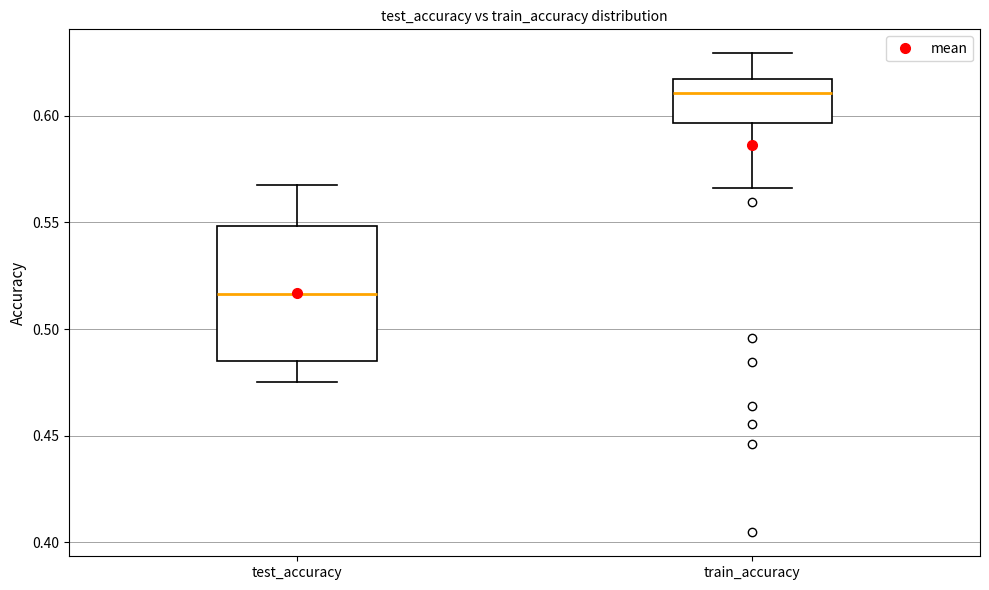

Reading left to right, read every box against the y-axis: the position of its median line, the range the box covers, and the ends of its whiskers. The values are not printed on the chart, so give them approximately, as read against the axis.

test_accuracy: median 0.515, box 0.485 to 0.550, whiskers 0.475 to 0.565
train_accuracy: median 0.610, box 0.595 to 0.615, whiskers 0.565 to 0.630